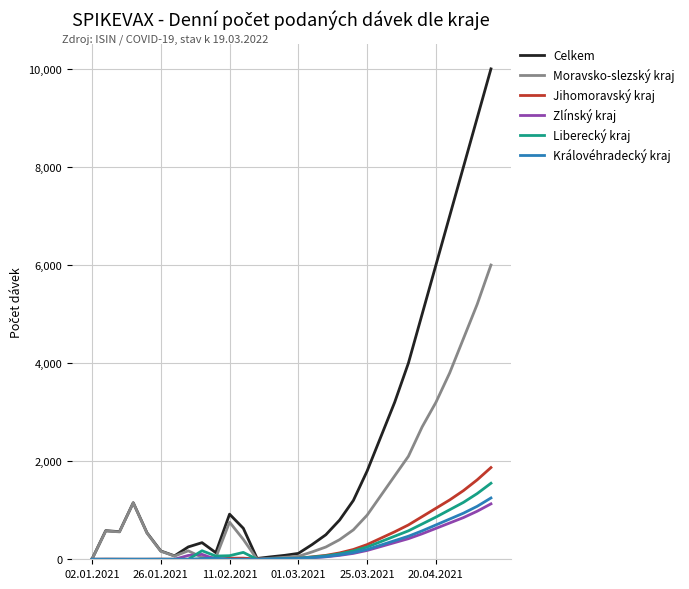

What is the highest value of the Celkem series?

10000